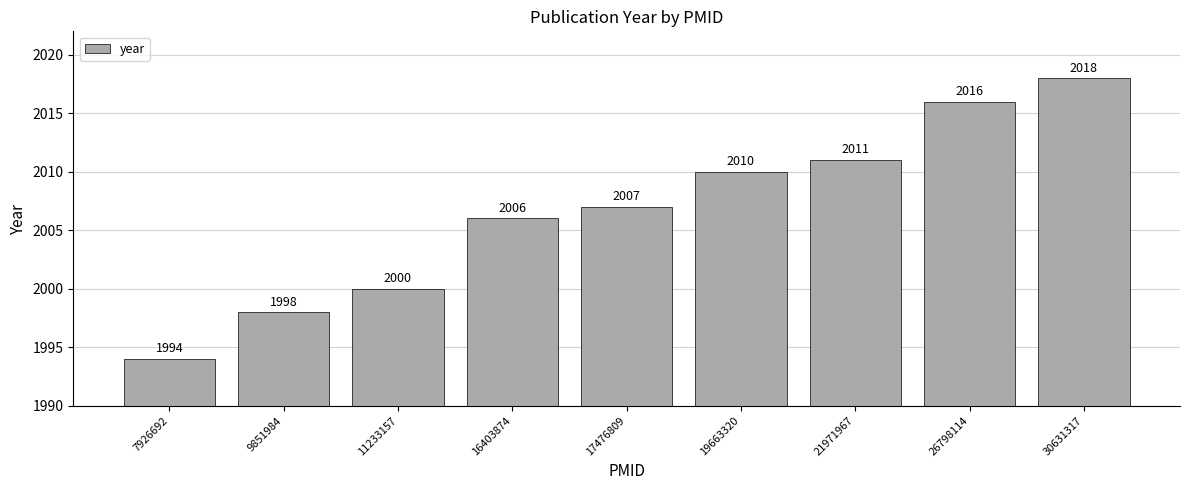

The chart shows a value of 2007 at 17476809. True or false?

True